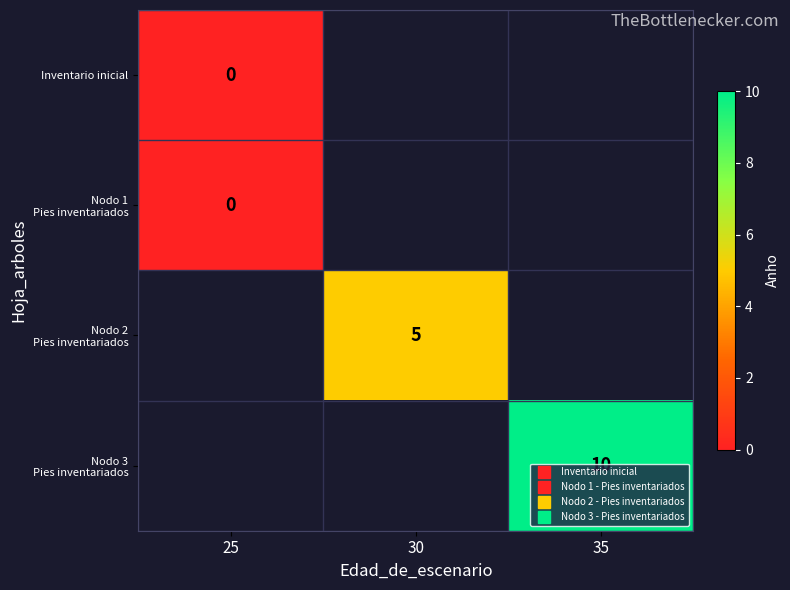

How many series are shown in this chart?

4